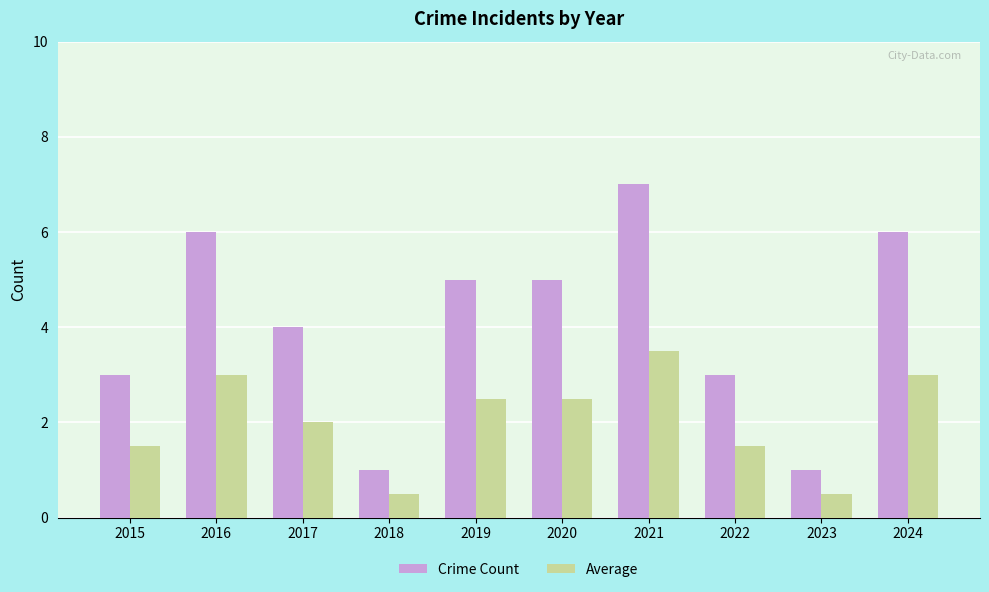

What value does the Crime Count series have at 2015?

3.0